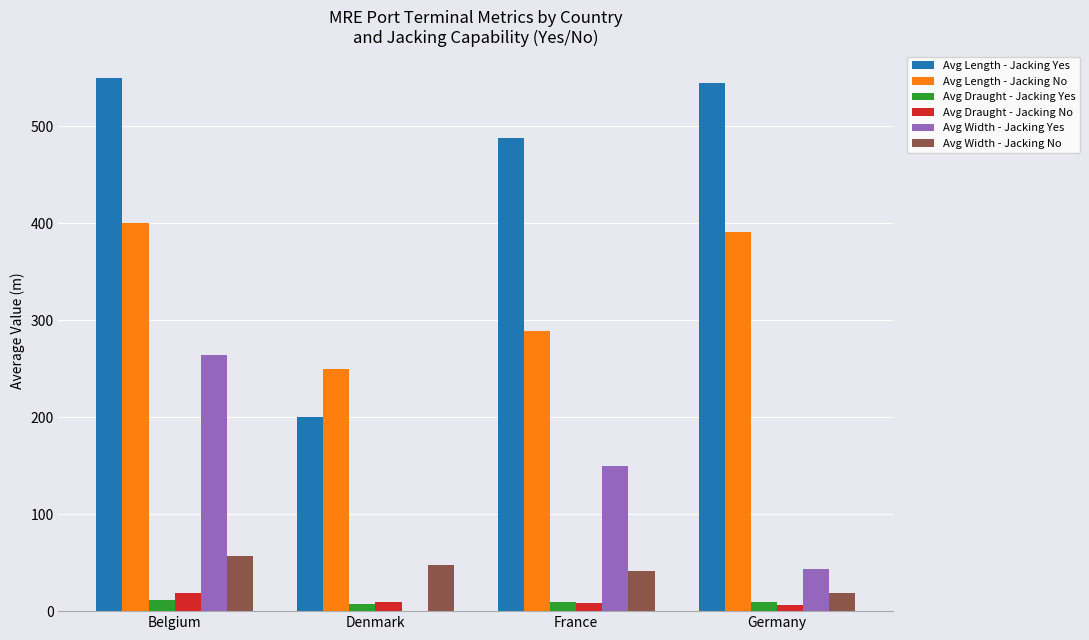

Which series has the widest spread of values?

Avg Length - Jacking Yes